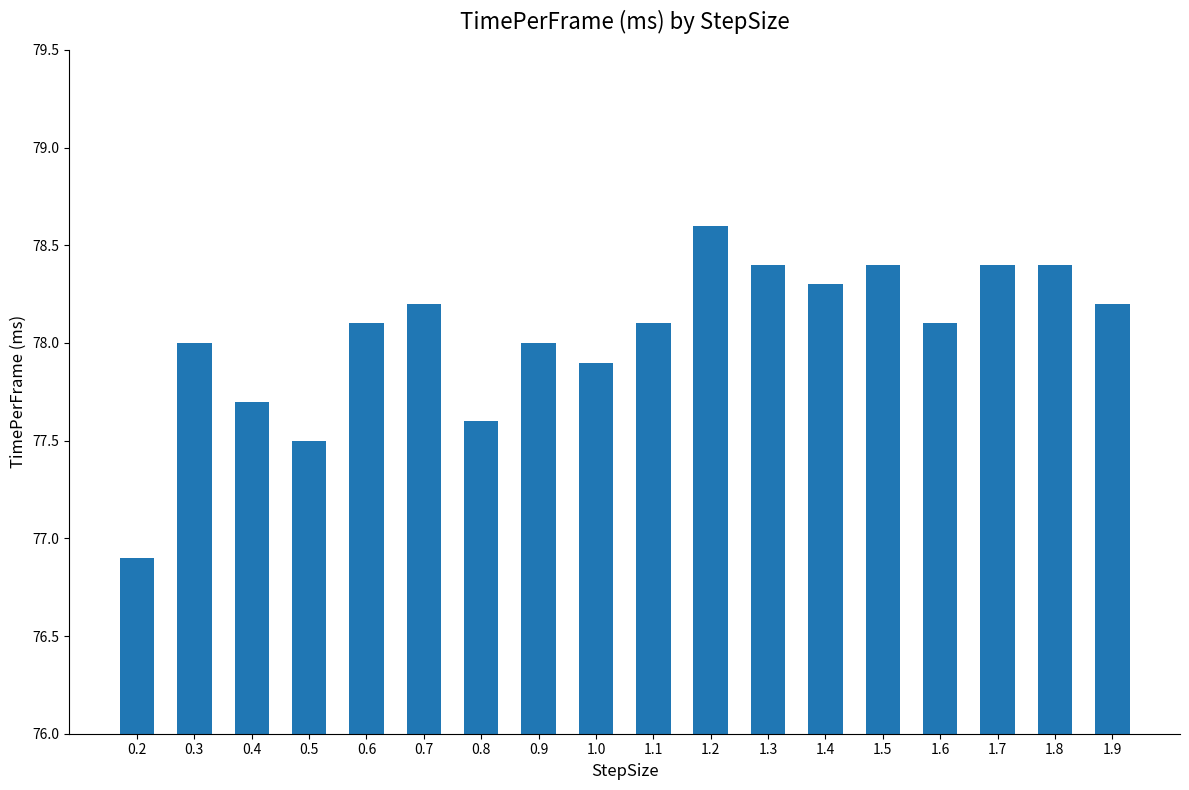

Reading left to right, list all the values displayed in this chart.

0.2=76.9	0.3=78.0	0.4=77.7	0.5=77.5	0.6=78.1	0.7=78.2	0.8=77.6	0.9=78.0	1.0=77.9	1.1=78.1	1.2=78.6	1.3=78.4	1.4=78.3	1.5=78.4	1.6=78.1	1.7=78.4	1.8=78.4	1.9=78.2